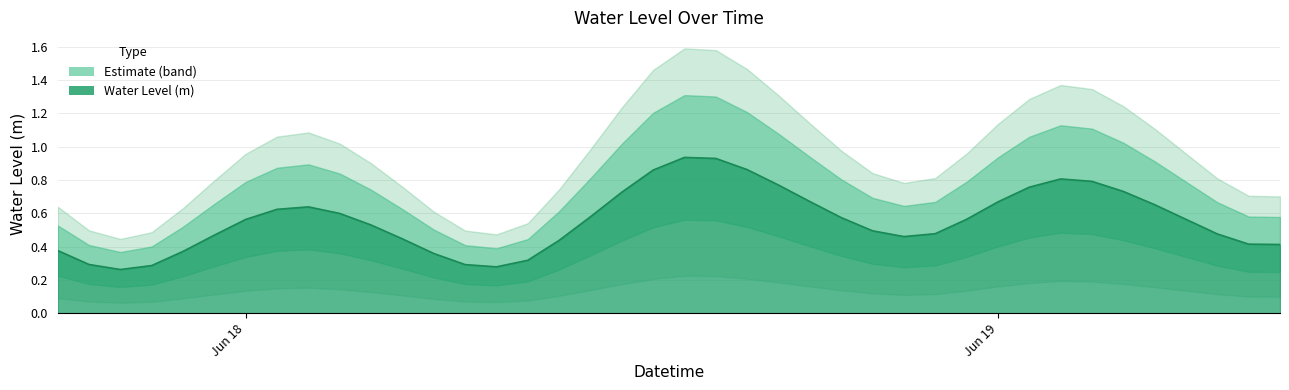

The chart shows a value of 0.2 at 2023-06-17 18:00:00. True or false?

False